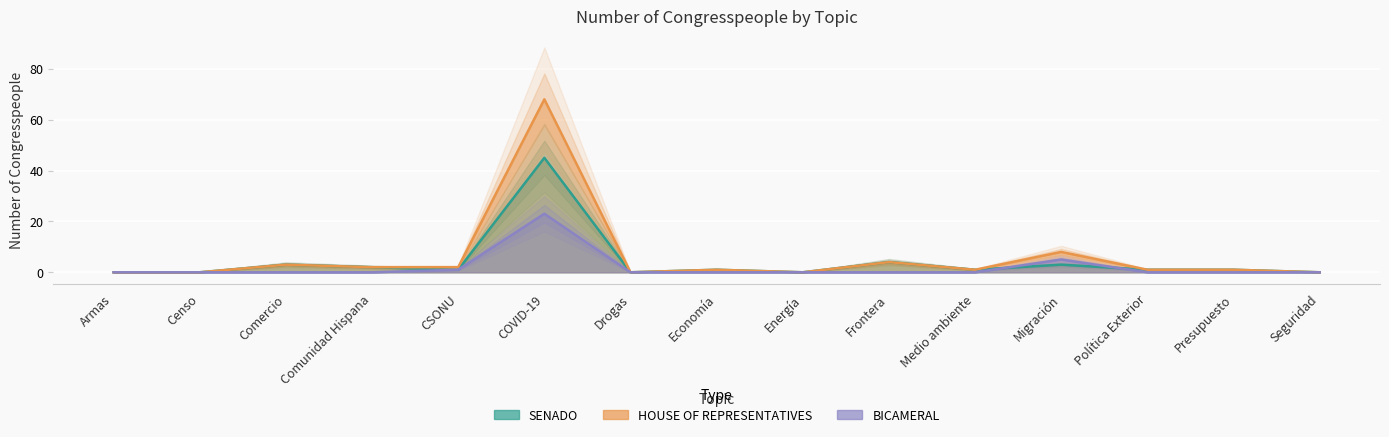

Reading left to right, list all the values displayed in this chart.

BICAMERAL: Armas=0	Censo=0	Comercio=0	Comunidad Hispana=0	CSONU=1	COVID-19=23	Drogas=0	Economía=0	Energía=0	Frontera=0	Medio ambiente=0	Migración=5	Política Exterior=0	Presupuesto=0	Seguridad=0
SENADO: Armas=0	Censo=0	Comercio=3	Comunidad Hispana=2	CSONU=1	COVID-19=45	Drogas=0	Economía=1	Energía=0	Frontera=4	Medio ambiente=1	Migración=3	Política Exterior=1	Presupuesto=1	Seguridad=0
HOUSE OF REPRESENTATIVES: Armas=0	Censo=0	Comercio=3	Comunidad Hispana=2	CSONU=2	COVID-19=68	Drogas=0	Economía=1	Energía=0	Frontera=4	Medio ambiente=1	Migración=8	Política Exterior=1	Presupuesto=1	Seguridad=0